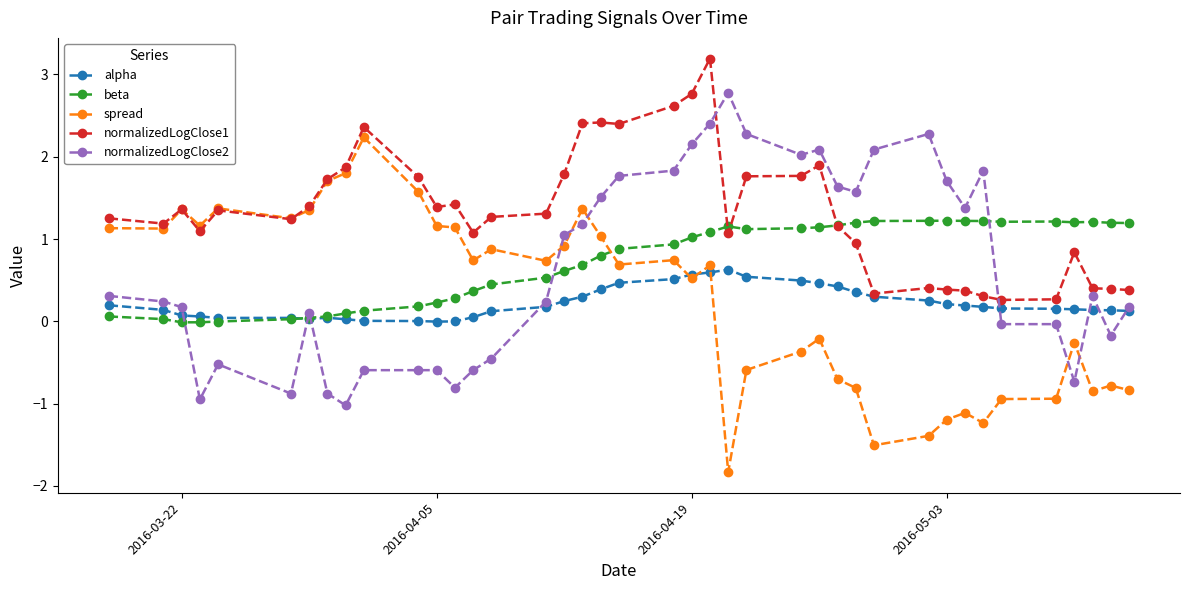

How many lines are shown in the chart?

5